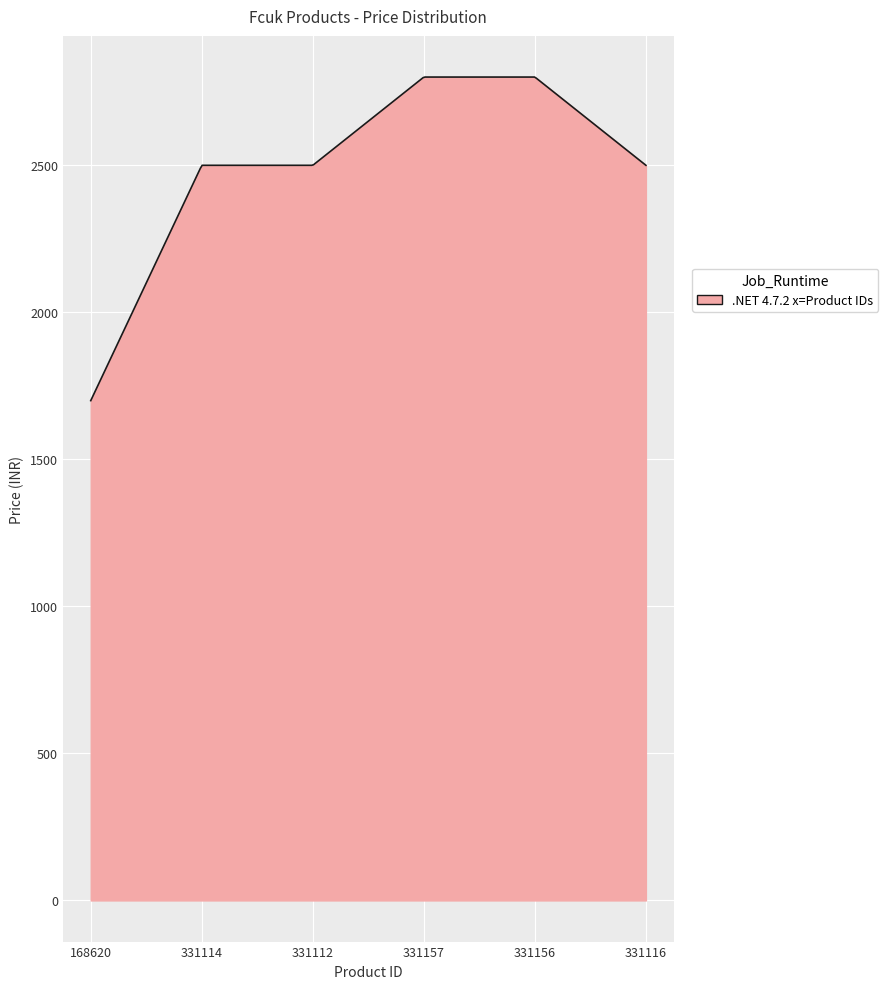

What is the minimum value shown in the chart?

1699.0